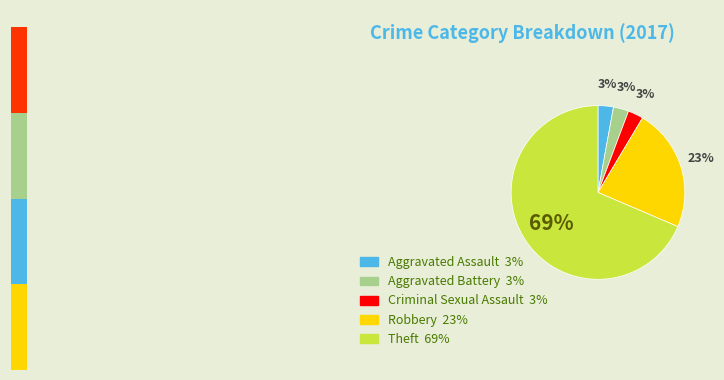

Between Aggravated Battery and Robbery, which is larger?

Robbery